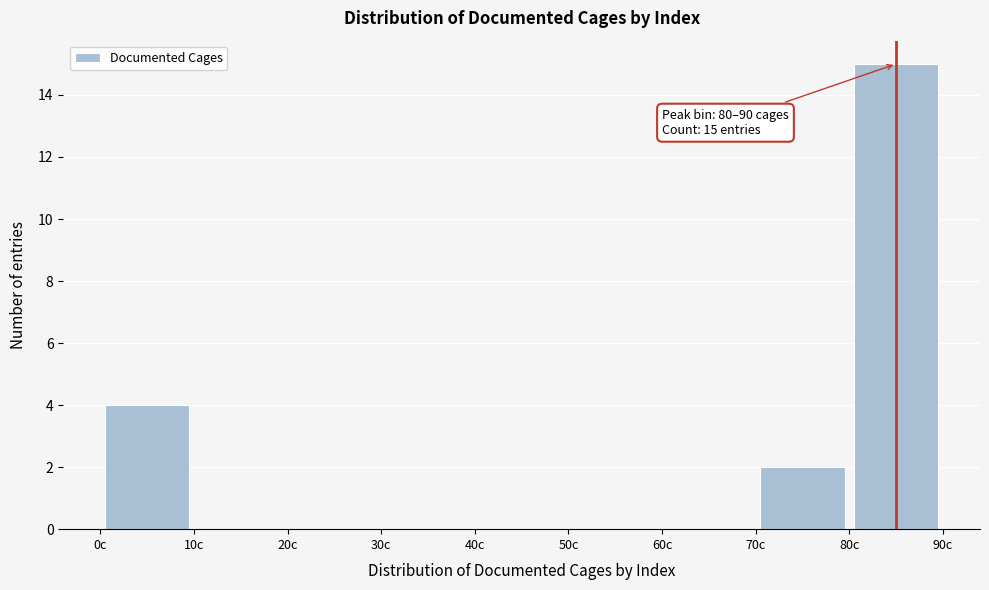

Over which range of the x-axis is the bar tallest?

80 to 90